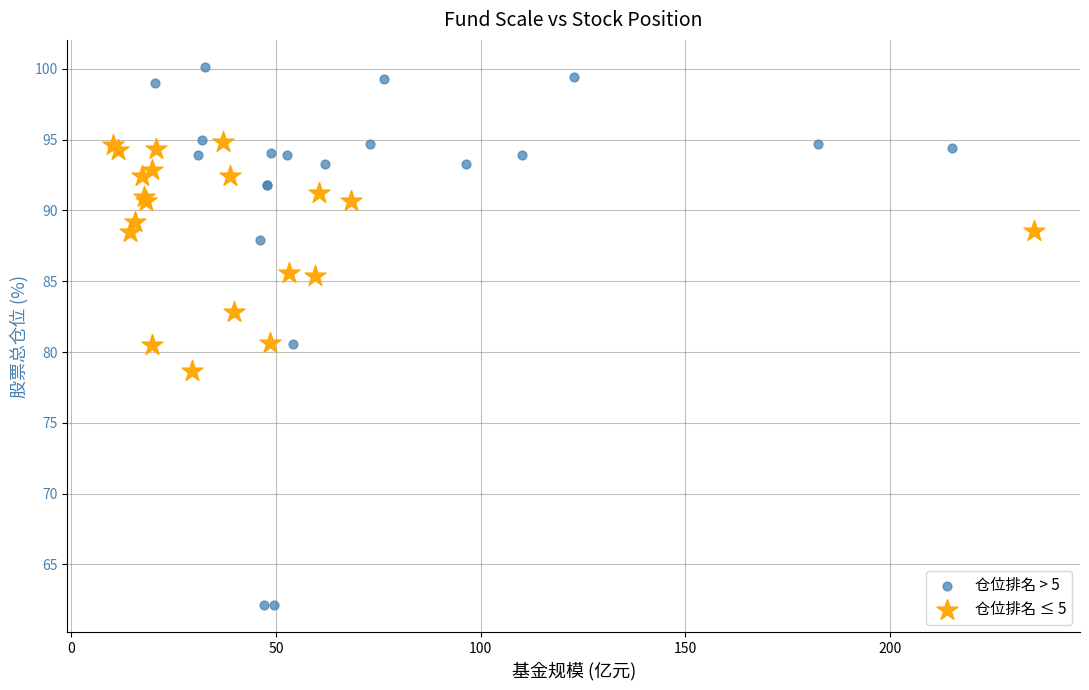

Which series reaches the minimum Y coordinate?

仓位排名 > 5